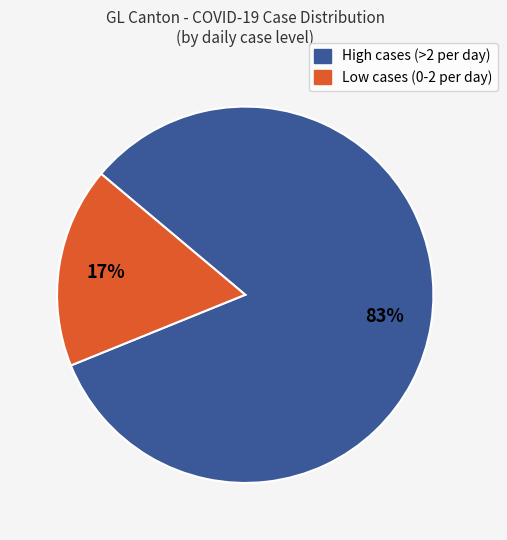

To the nearest percent, what is the difference between the largest and smallest slice percentages?

66%